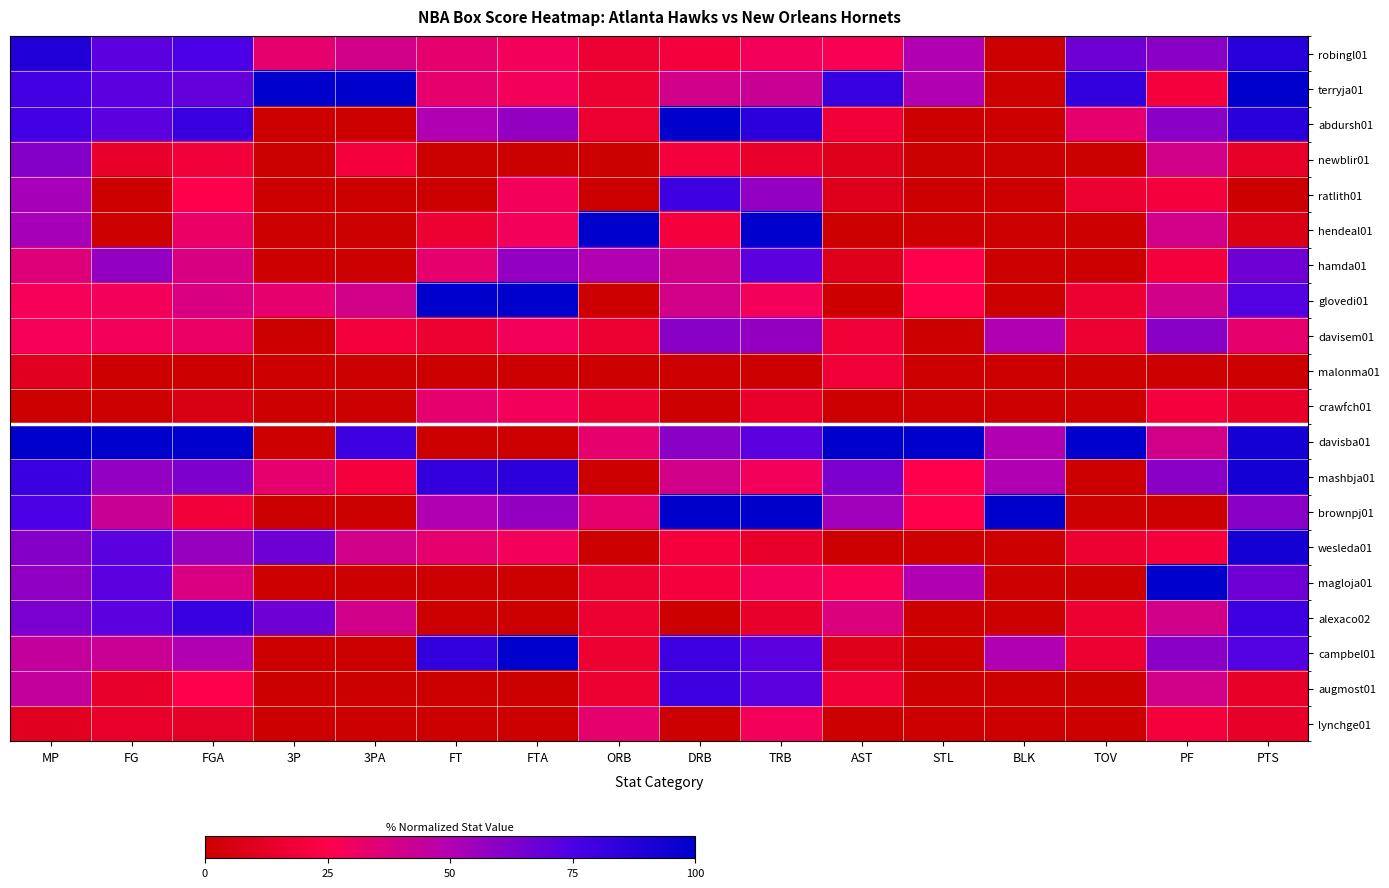

Which series has the largest total across all categories?

davisba01